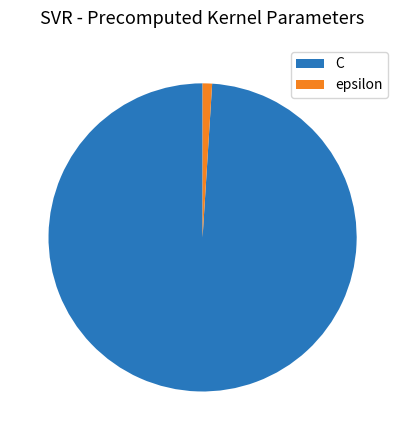

Is the sum of C and epsilon greater than half?

Yes